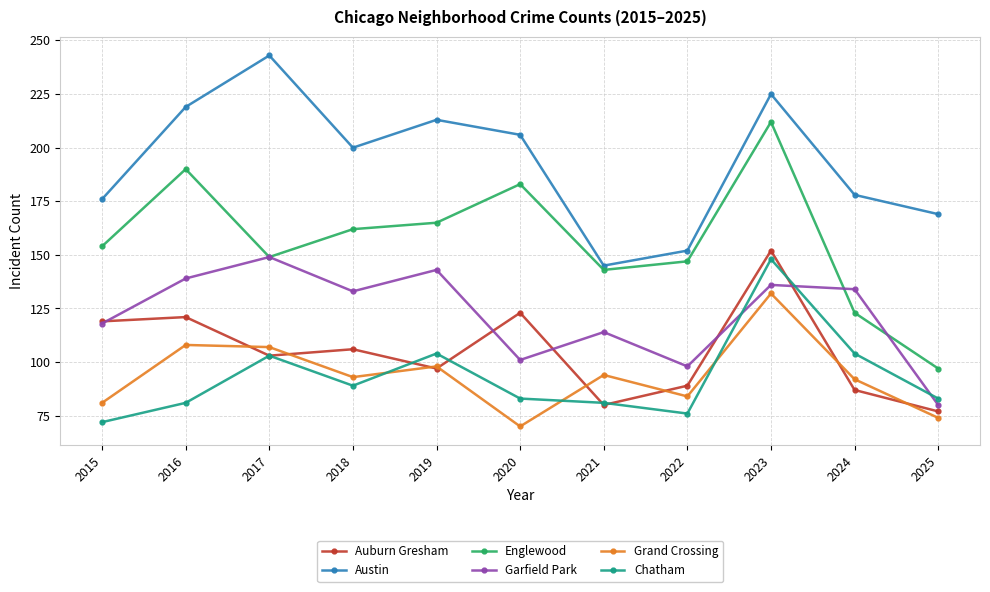

At which label is Austin closest to 194?

2018